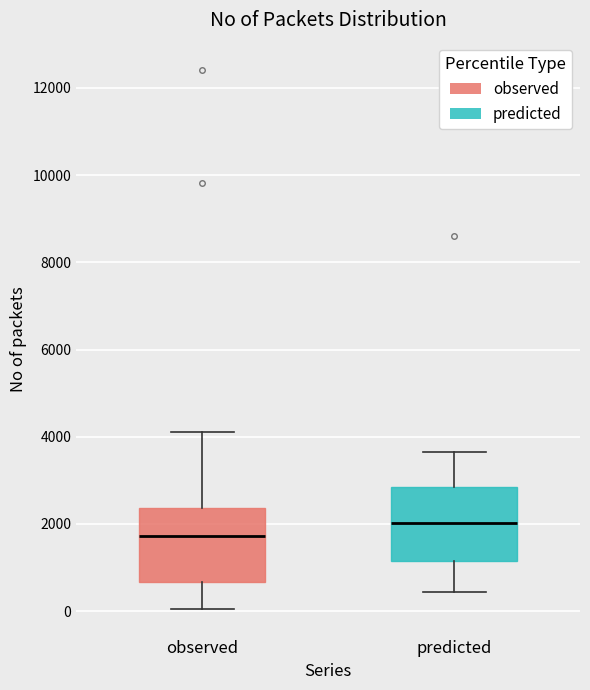

Which box's median line is the lowest?

observed